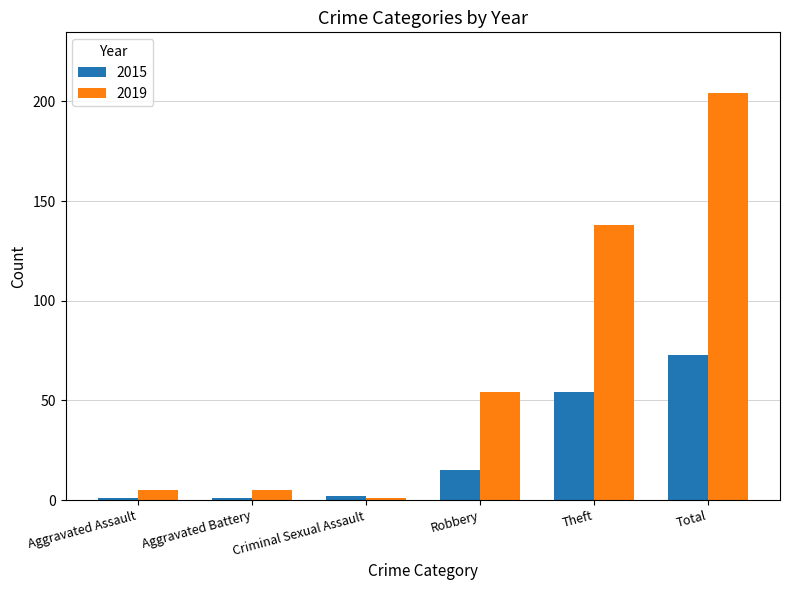

At which label does 2019 reach its peak?

Total